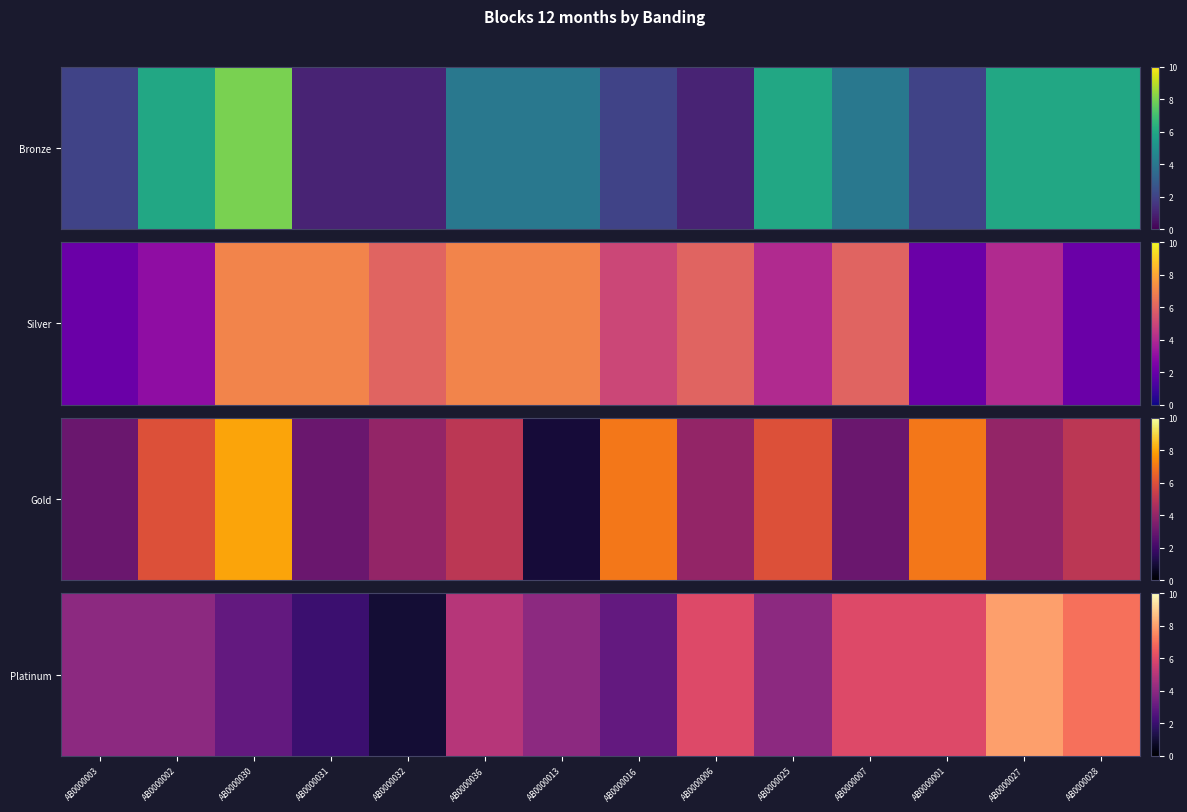

At which category does the chart reach its minimum across all series?

AB0000032